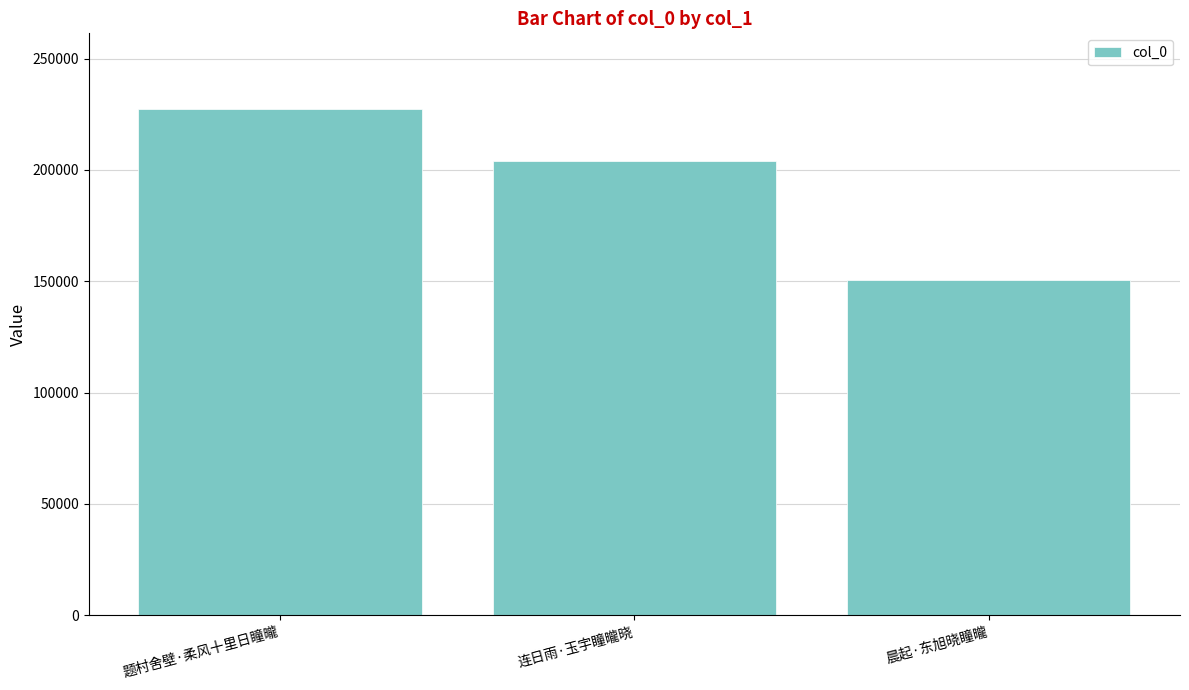

Reading right to left, list all the values displayed in this chart.

150614	203876	227224